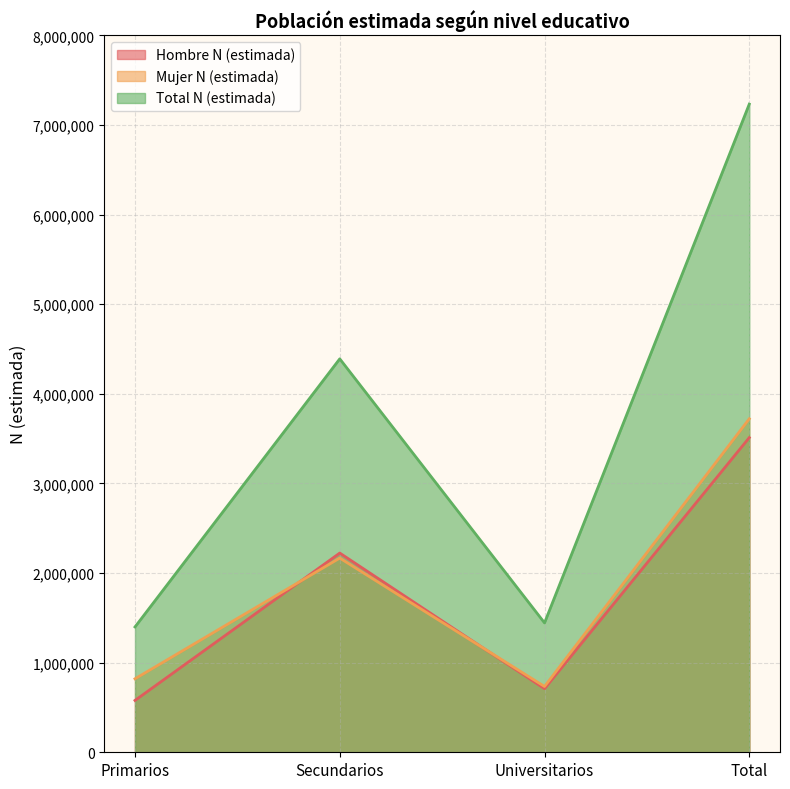

At which category does Total N (estimada) reach its first local valley?

Universitarios